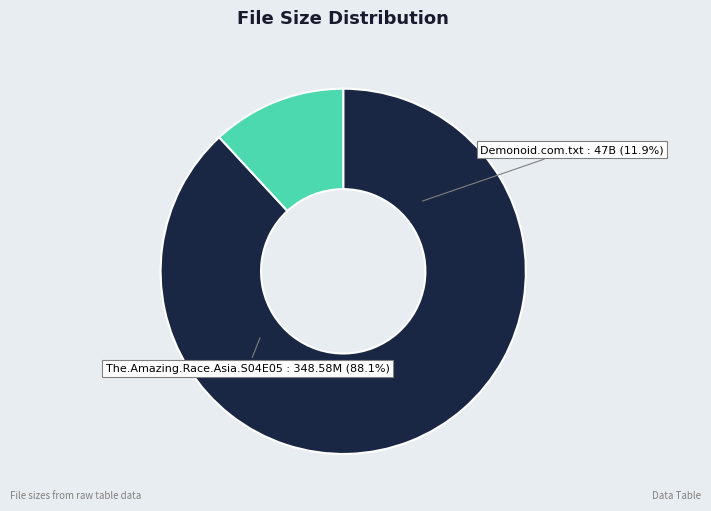

Does Torrent downloaded from Demonoid.com.txt account for over 50% of the chart?

No